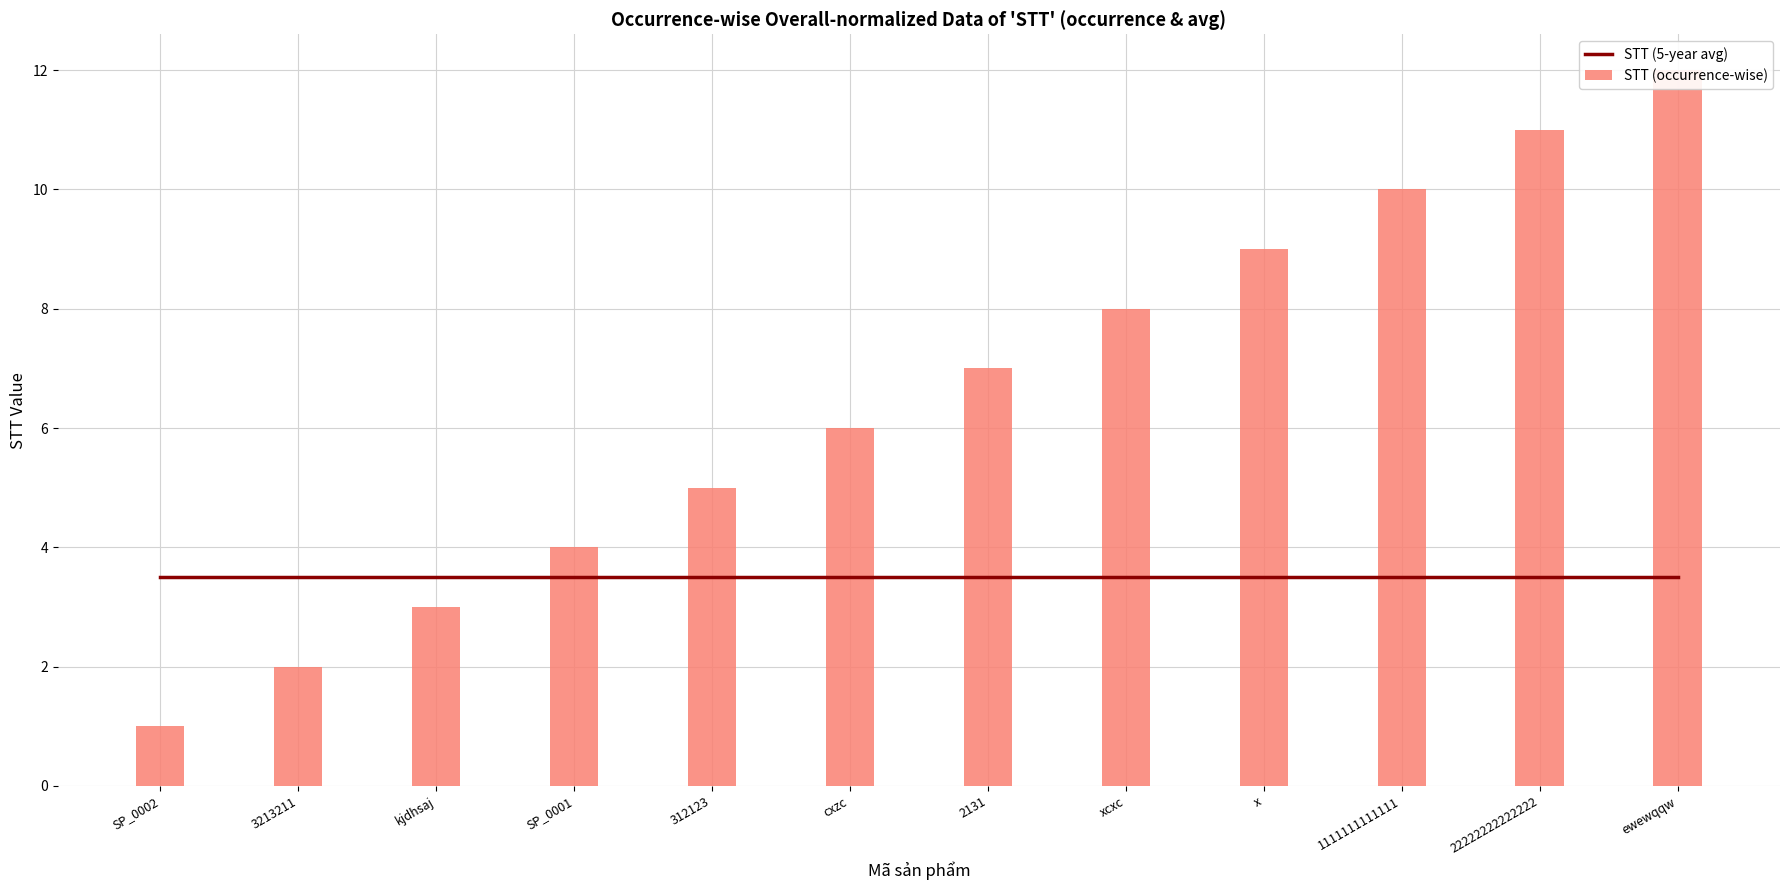

Which series has the largest total across all categories?

STT (occurrence-wise)